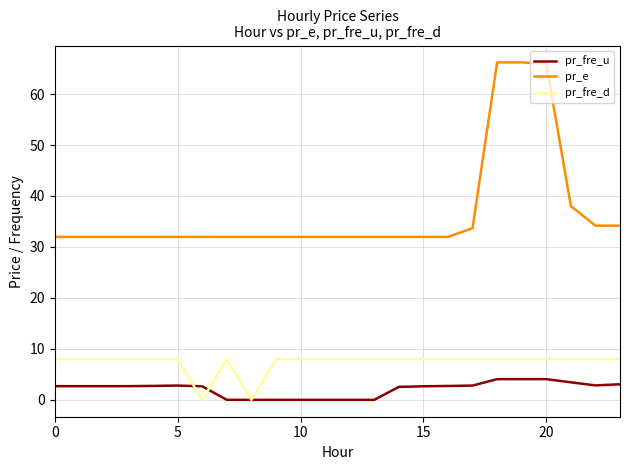

Which series has the widest spread of values?

pr_e